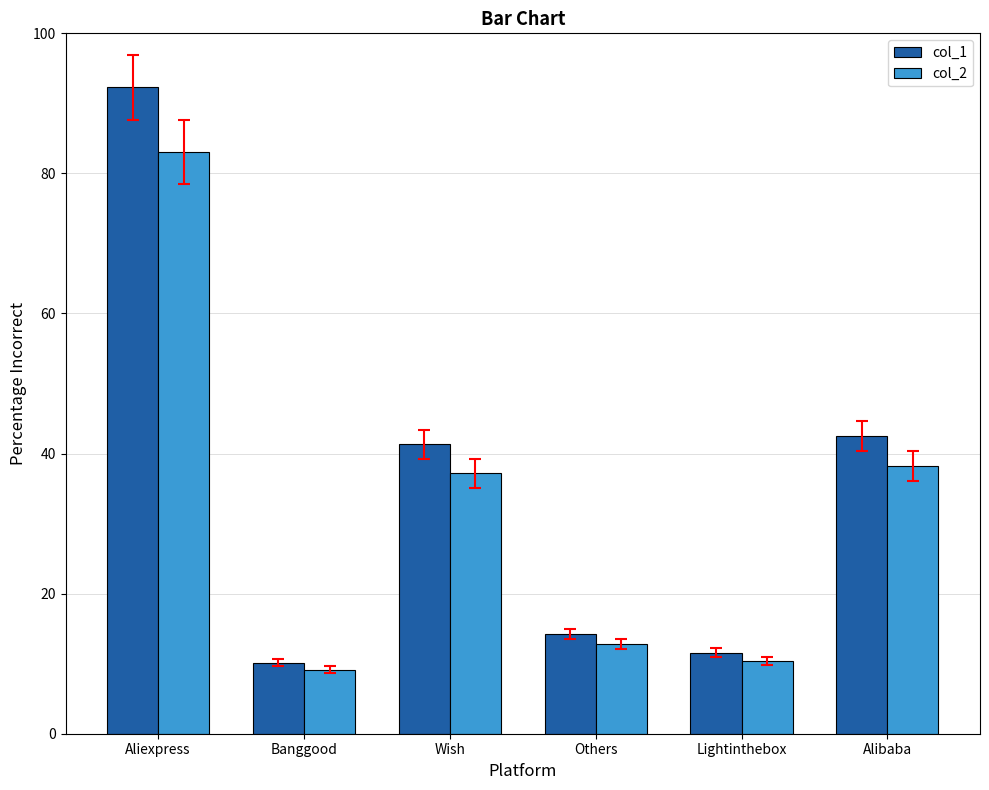

Rank the categories by col_2 value from lowest to highest.

Banggood, Lightinthebox, Others, Wish, Alibaba, Aliexpress